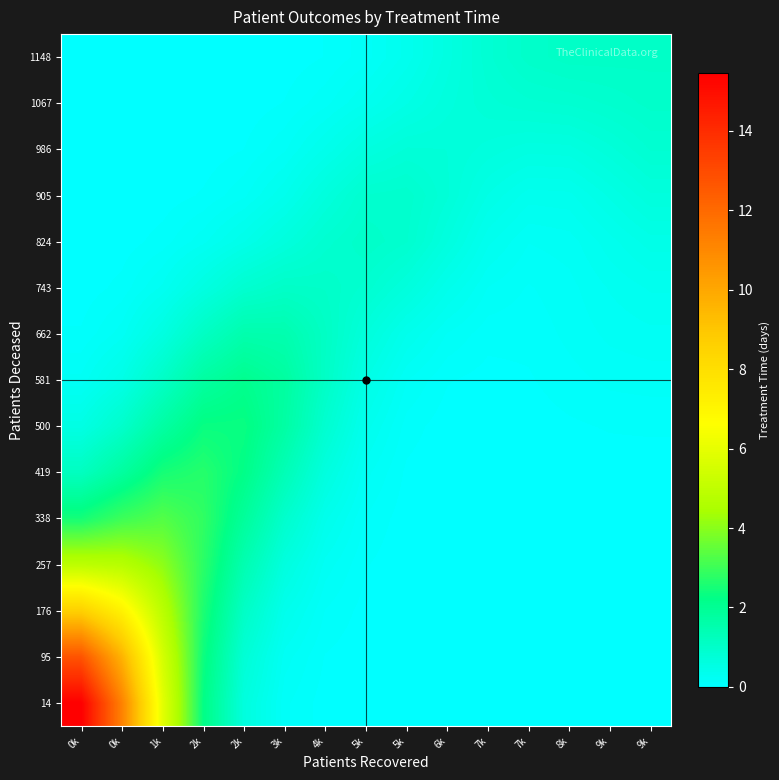

At which category does the chart reach its minimum across all series?

8k